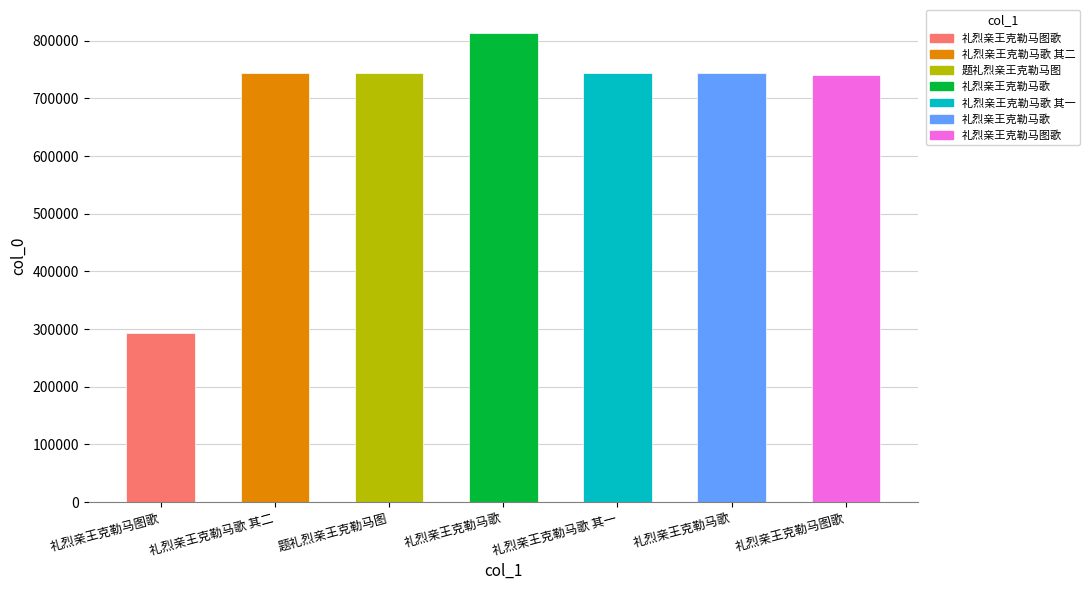

What is the change in value from 题礼烈亲王克勒马图 to 礼烈亲王克勒马歌?

+68275